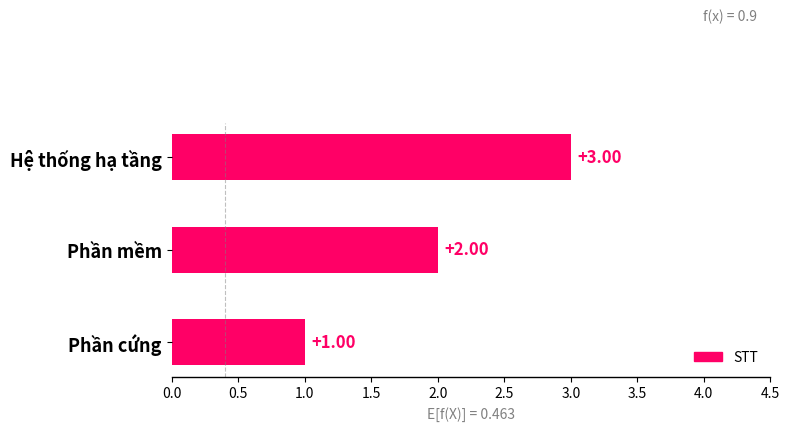

How many data points does each series have?

3